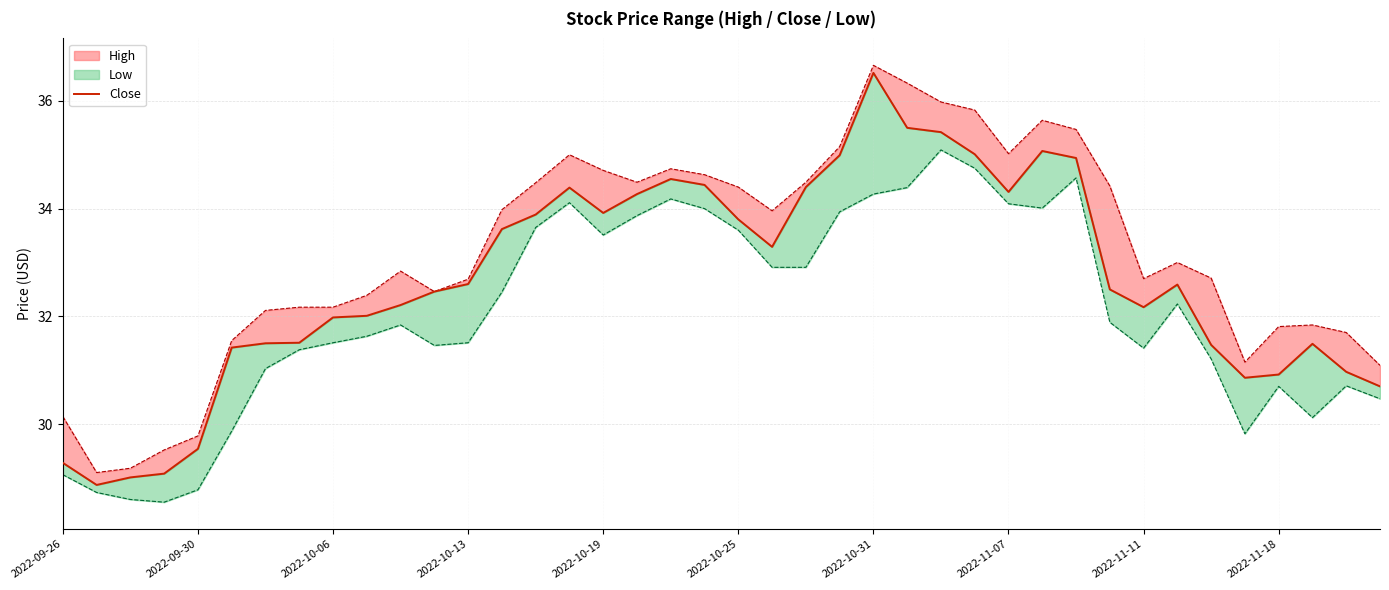

What position from the left is 2022-11-07?

29